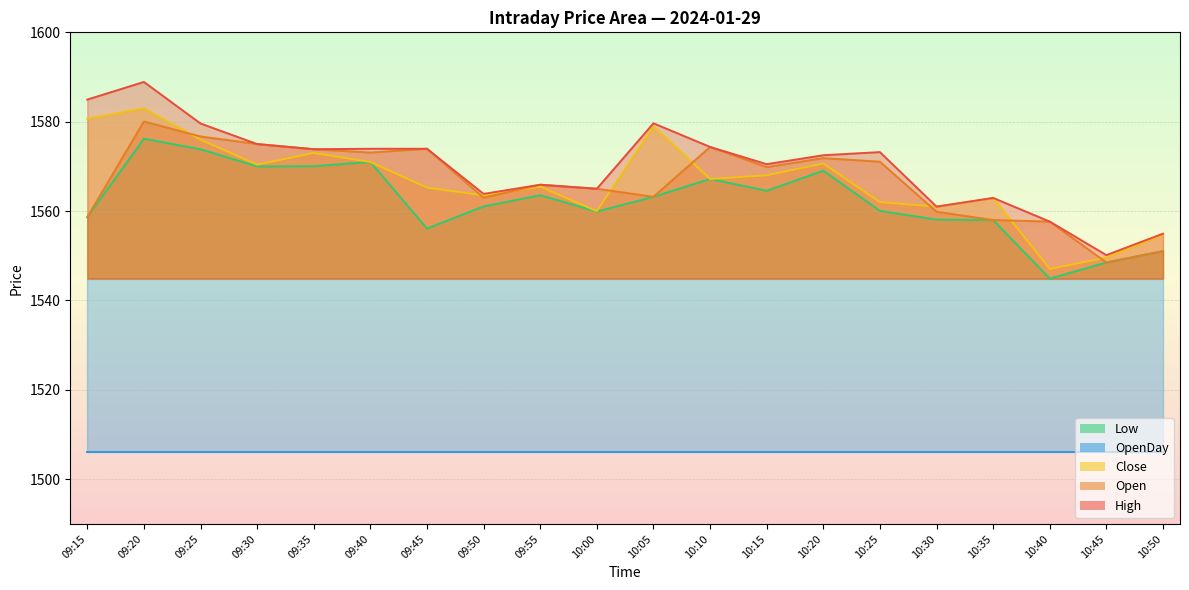

List the labels in order of High value, largest first.

09:20, 09:15, 10:05, 09:25, 09:30, 10:10, 09:40, 09:45, 09:35, 10:25, 10:20, 10:15, 09:55, 10:00, 09:50, 10:35, 10:30, 10:40, 10:50, 10:45